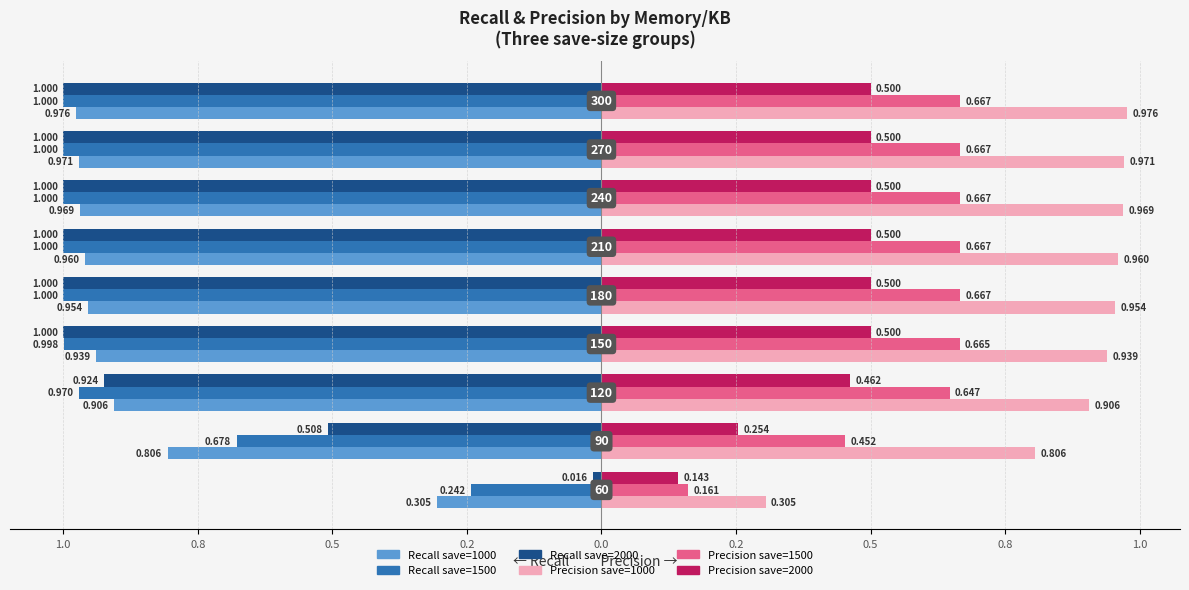

What are all the series names shown in the legend?

Recall save=1000, Recall save=1500, Recall save=2000, Precision save=1000, Precision save=1500, Precision save=2000